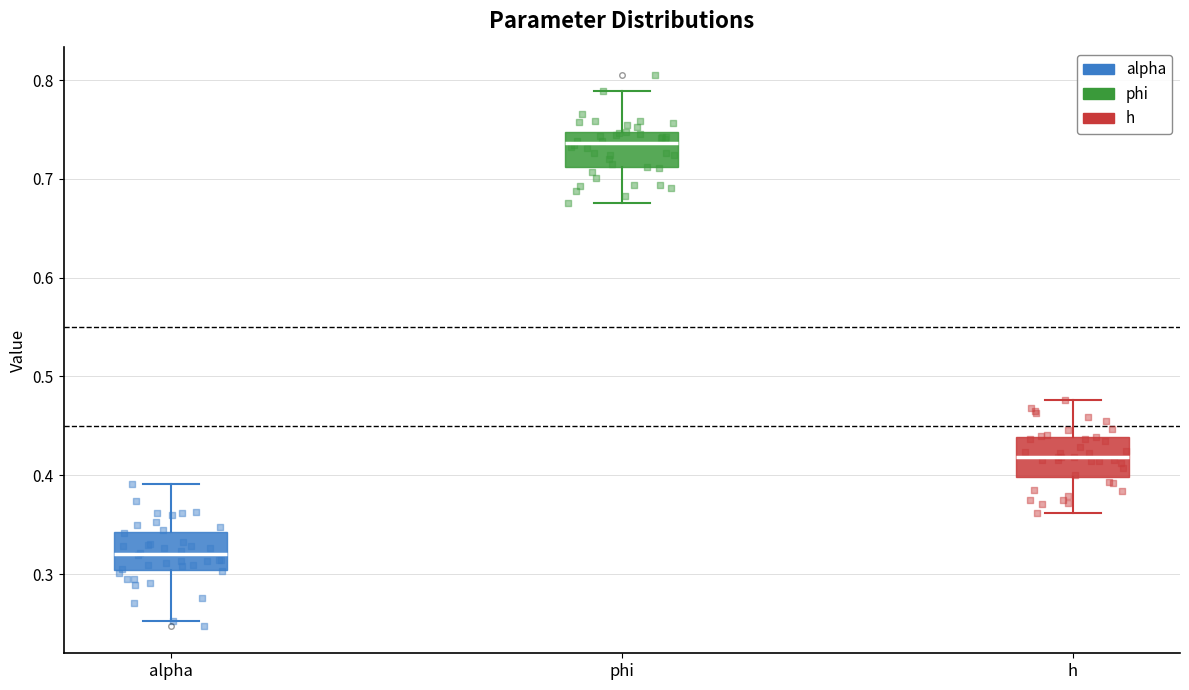

Reading left to right, transcribe this box plot: for each box, give where its median line is, the range the box spans, and where its two whiskers end, as read against the y-axis. The values are not printed on the chart, so give them approximately, as read against the axis.

alpha: median 0.32, box 0.30 to 0.34, whiskers 0.25 to 0.39
phi: median 0.74, box 0.71 to 0.75, whiskers 0.68 to 0.79
h: median 0.42, box 0.40 to 0.44, whiskers 0.36 to 0.48